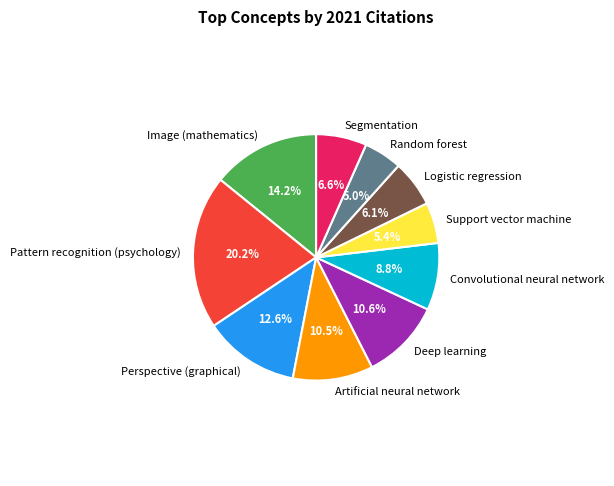

How many slices are in this pie chart?

10